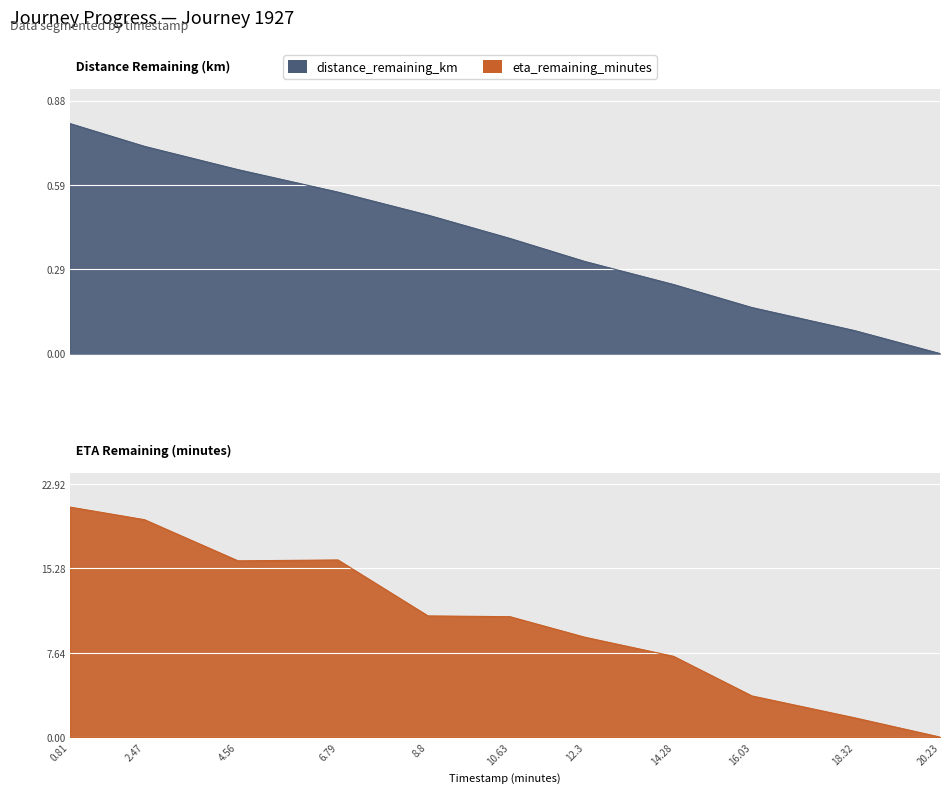

True or false: eta_remaining_minutes has a value of 12.4 at 14.28.

False